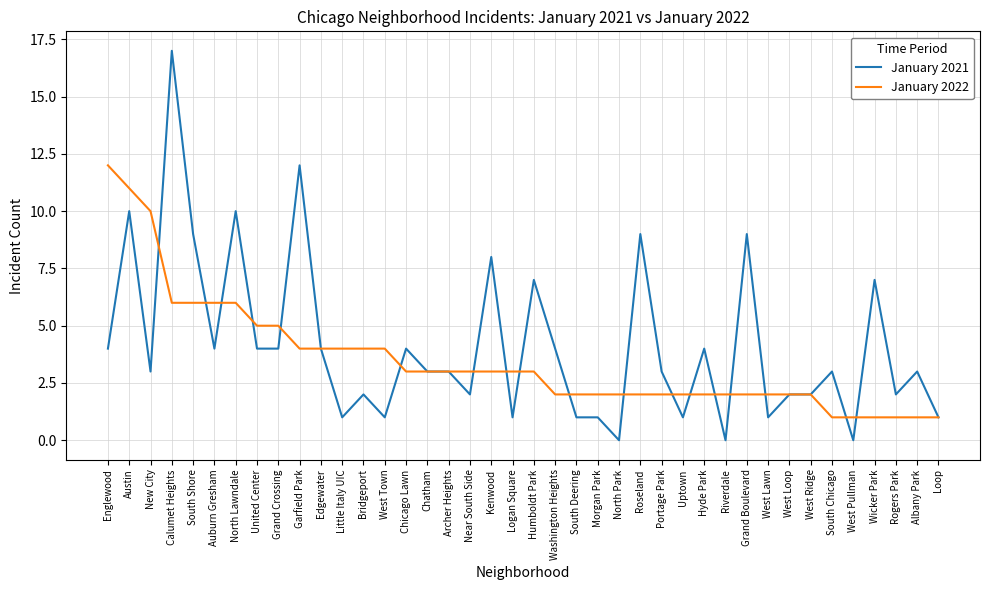

Reading left to right, what are all the values shown in this chart?

January 2021: 4	10	3	17	9	4	10	4	4	12	4	1	2	1	4	3	3	2	8	1	7	4	1	1	0	9	3	1	4	0	9	1	2	2	3	0	7	2	3	1
January 2022: 12	11	10	6	6	6	6	5	5	4	4	4	4	4	3	3	3	3	3	3	3	2	2	2	2	2	2	2	2	2	2	2	2	2	1	1	1	1	1	1